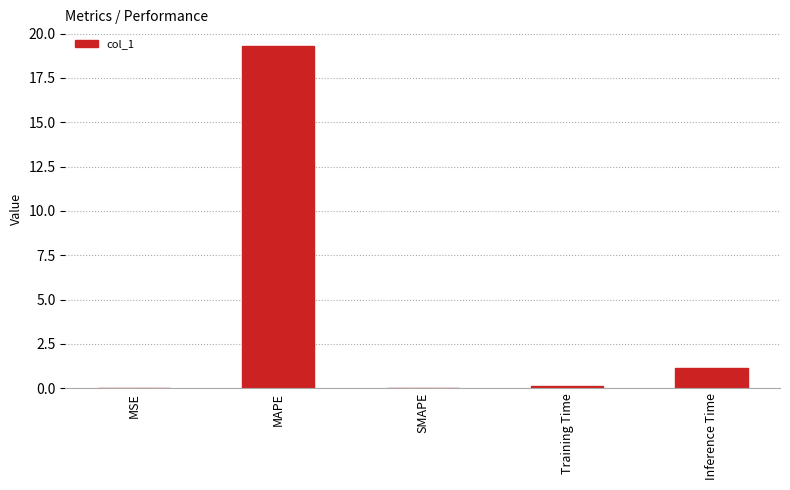

At which category does the chart reach its peak across all series?

MAPE